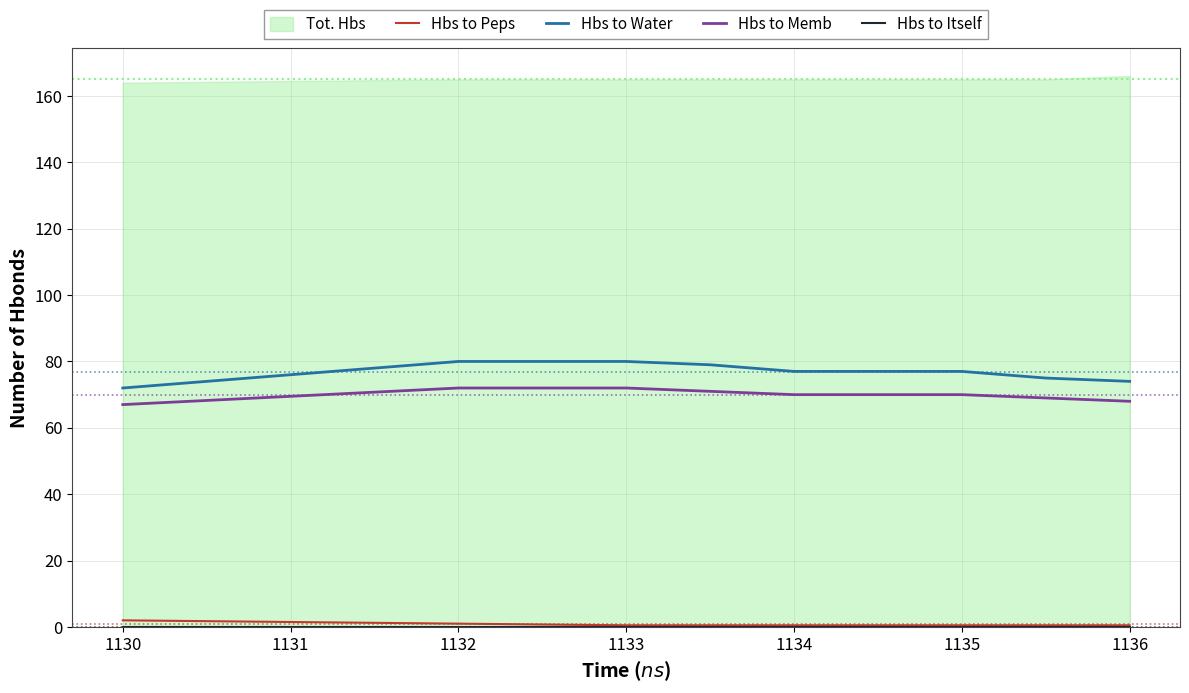

What is the approximate value of Hbs to Water at 1136?

74.0